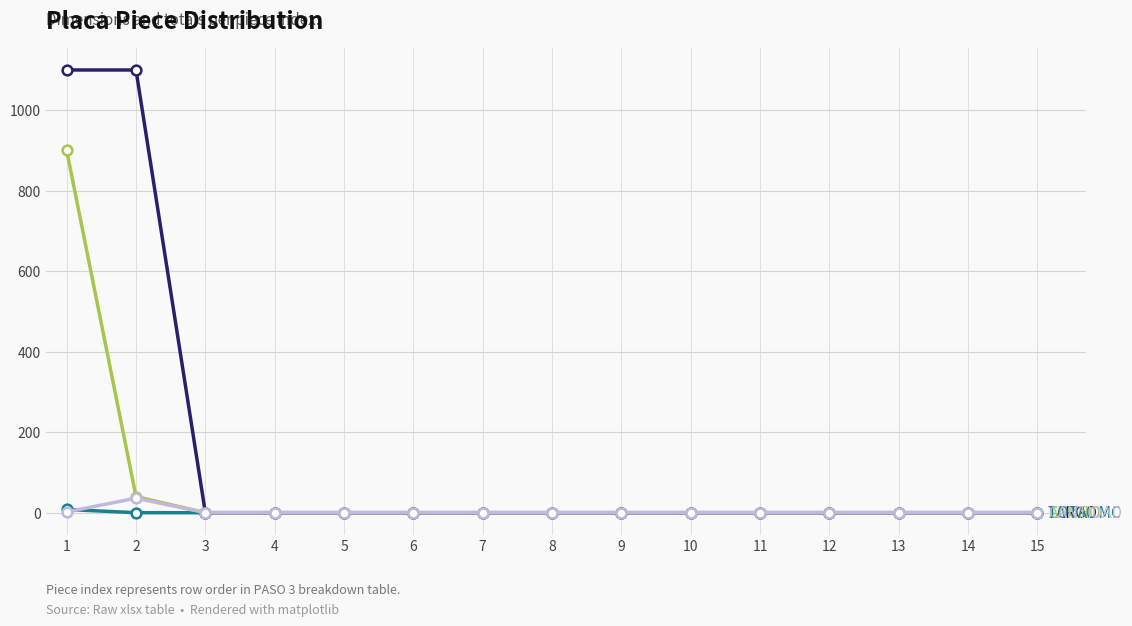

How many lines are shown in the chart?

4